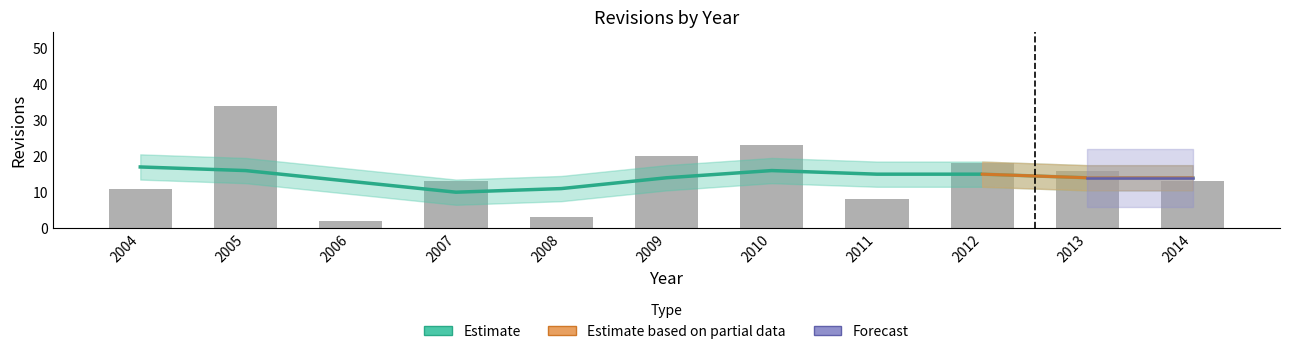

Reading left to right, what are all the values shown in this chart?

11	34	2	13	3	20	23	8	18	16	13